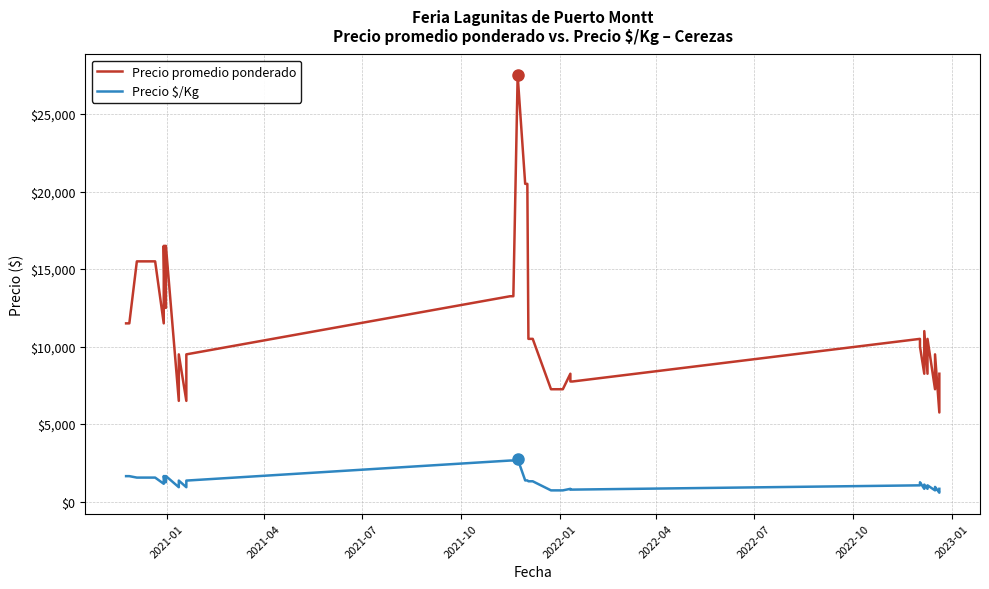

Reading left to right, transcribe all the data shown in this chart.

Precio promedio ponderado: 11500	11500	11500	15500	15500	11500	16500	12500	16500	12500	16500	6500	9500	6500	9500	13250	13250	27500	20500	20500	10500	10500	7250	7250	8250	7750	7750	10500	10000	8250	11000	8250	8250	10500	7250	7250	9500	5750	5750	8250
Precio $/Kg: 1643	1643	1643	1550	1550	1150	1650	1250	1650	1250	1650	929	1357	929	1357	2650	2650	2750	1367	1367	1312	1312	725	725	825	775	775	1050	1250	825	1100	825	825	1050	725	725	950	575	575	825